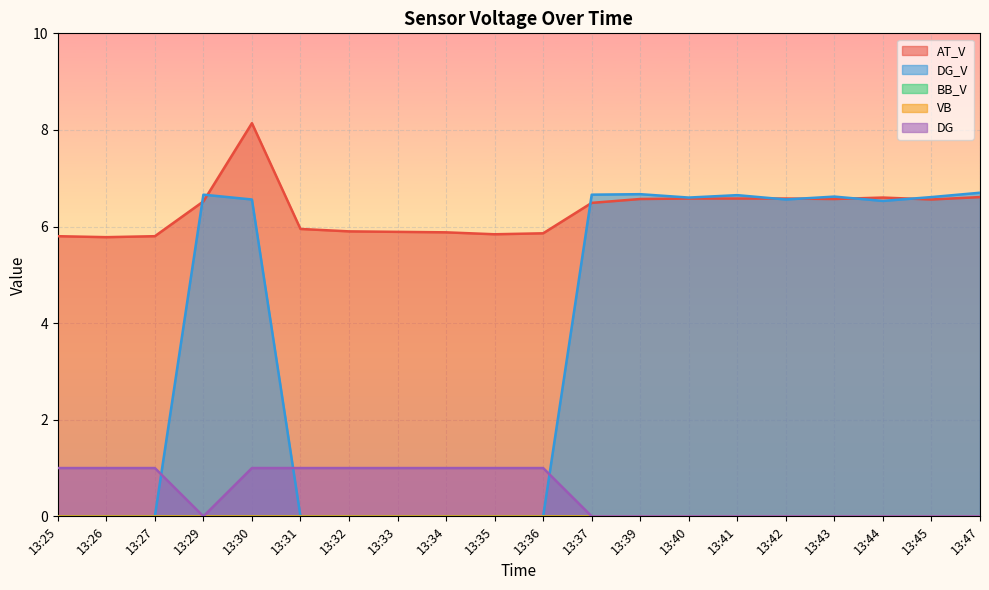

What is the total value across all series at 13:47?

13.3